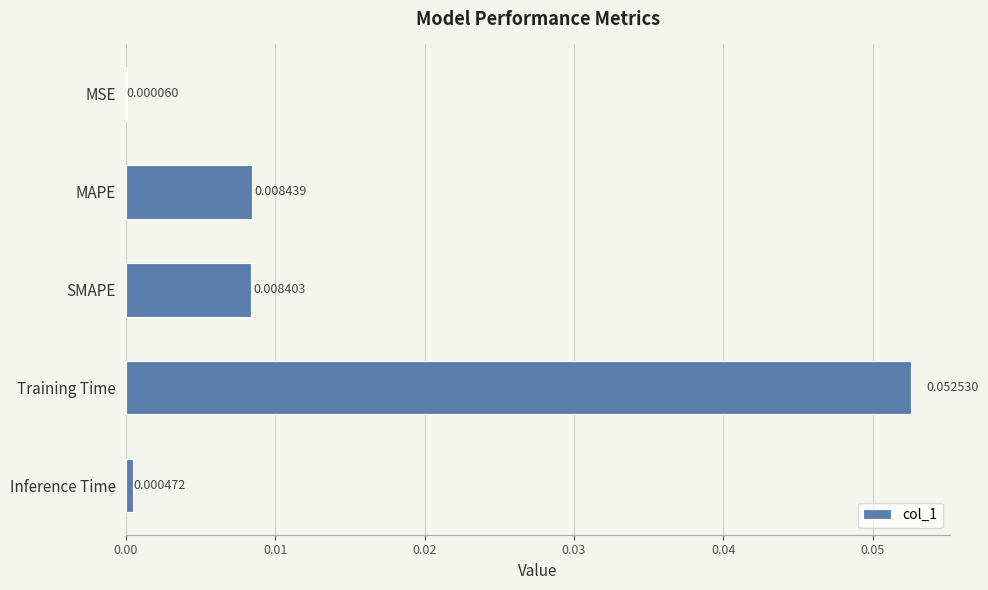

Which has a higher value, SMAPE or Inference Time?

SMAPE